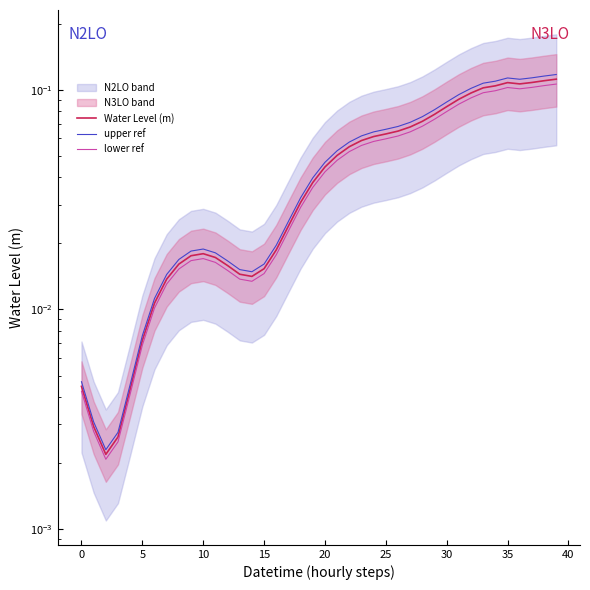

Which series has the largest total across all categories?

upper ref